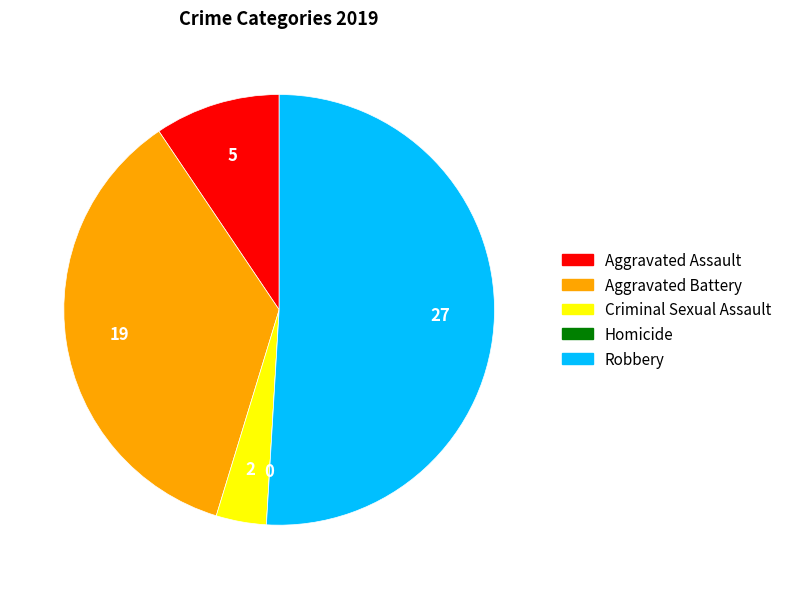

Which slice represents more than half of the pie?

Robbery